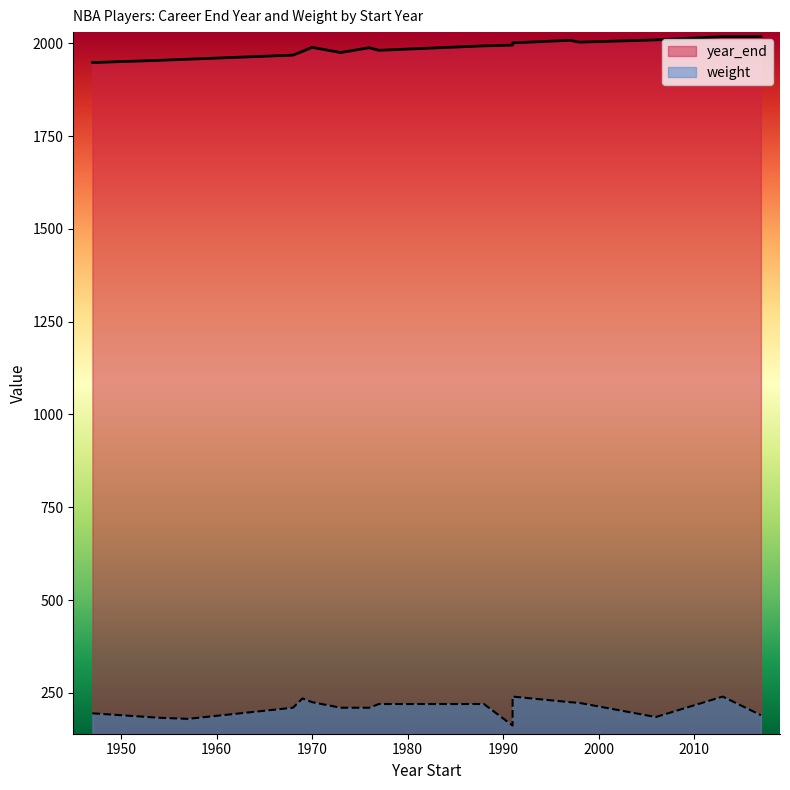

Which series has the largest total across all categories?

year_end